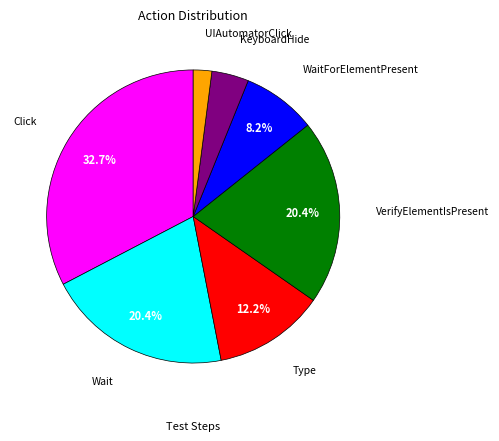

To the nearest percent, what is the combined percentage of Type and KeyboardHide?

16%